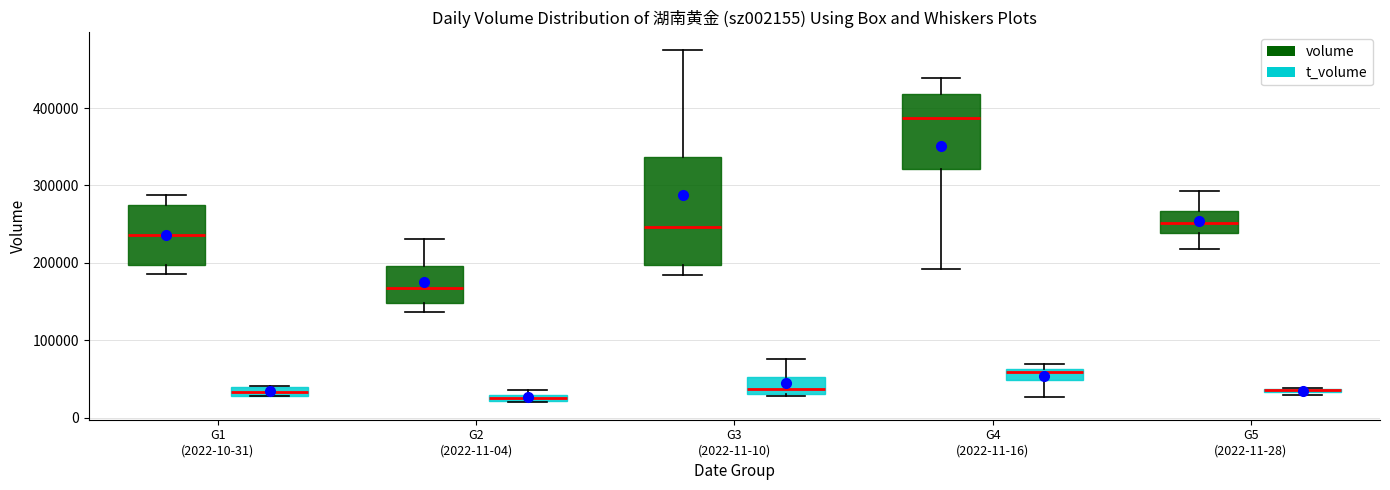

Comparing the boxes themselves (not the whiskers), which one is the tallest?

G3 (2022-11-10) (volume)